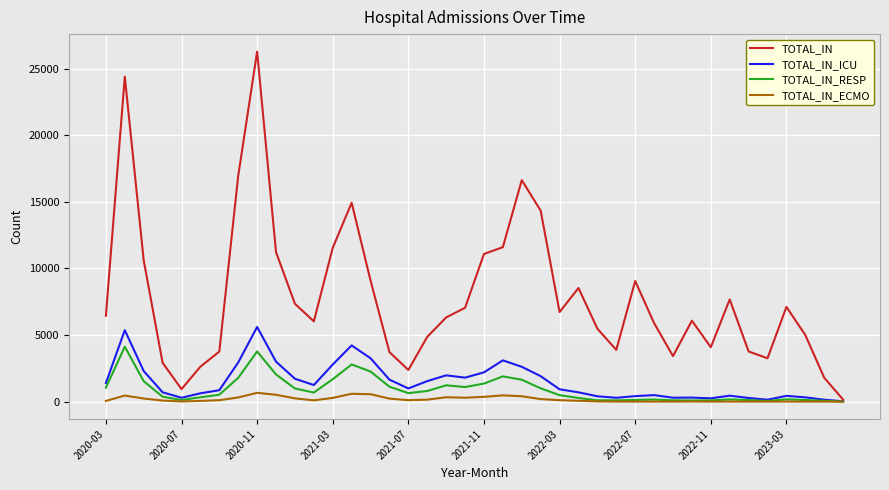

Which series has the widest spread of values?

TOTAL_IN